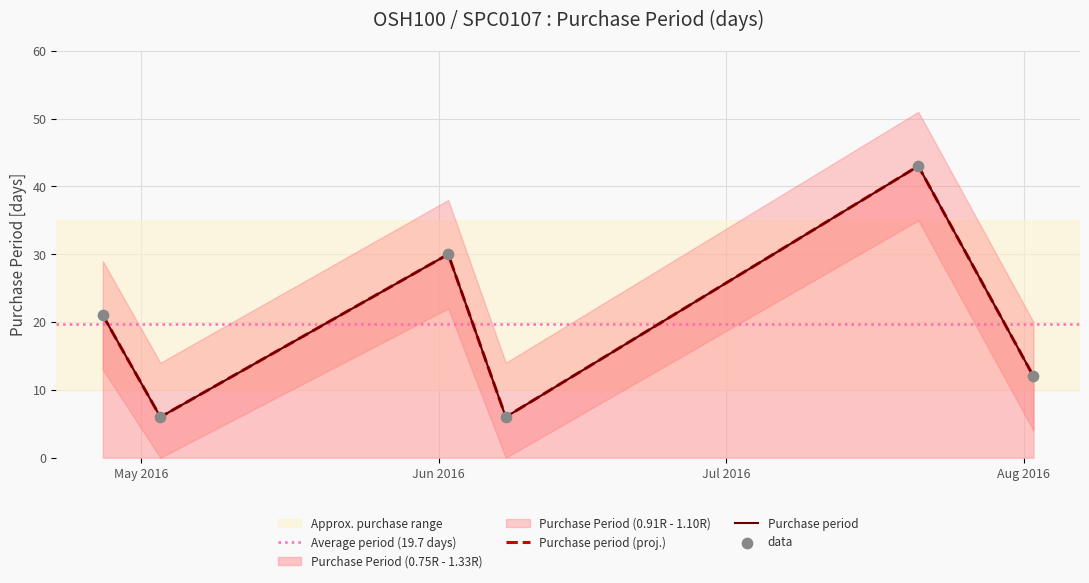

Which has a higher value, 2016-06-08 or 2016-04-27?

2016-04-27